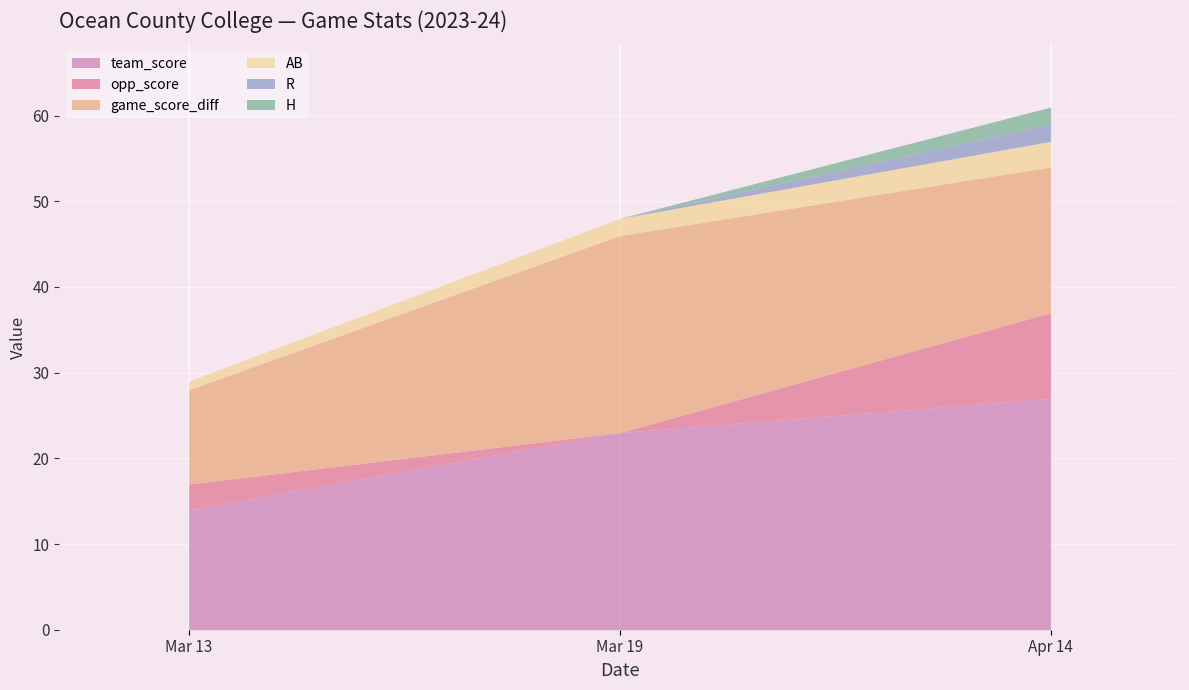

How many values in the H series exceed 0?

1